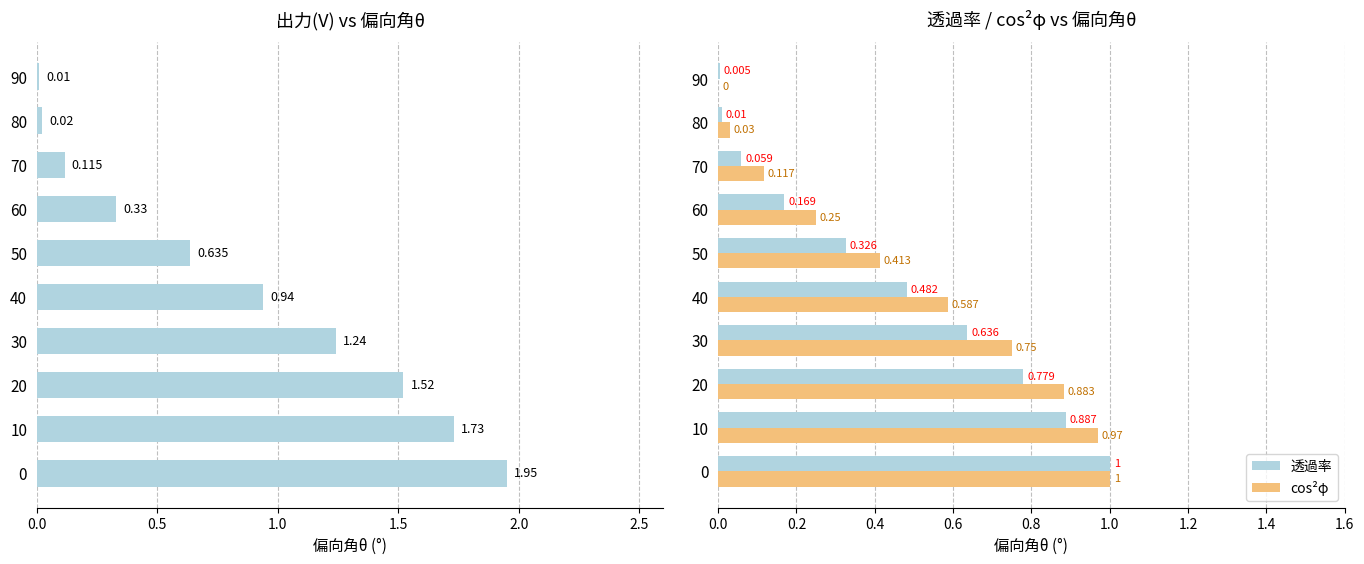

What is the value of the cos²φ bar at the 1st from the left?

1.0